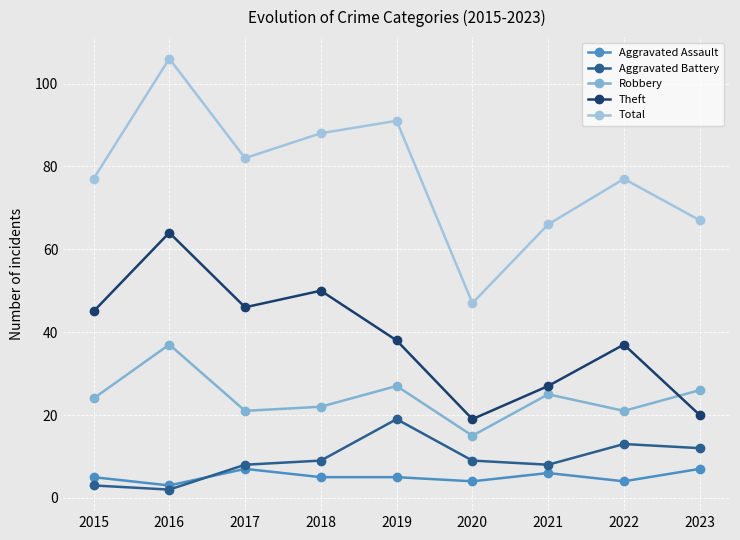

What is the minimum value for Aggravated Battery?

2